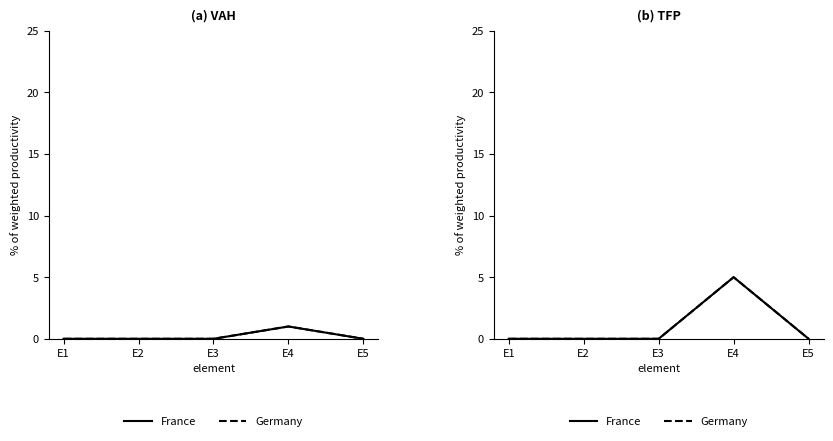

True or false: Germany and France cross at least once.

False